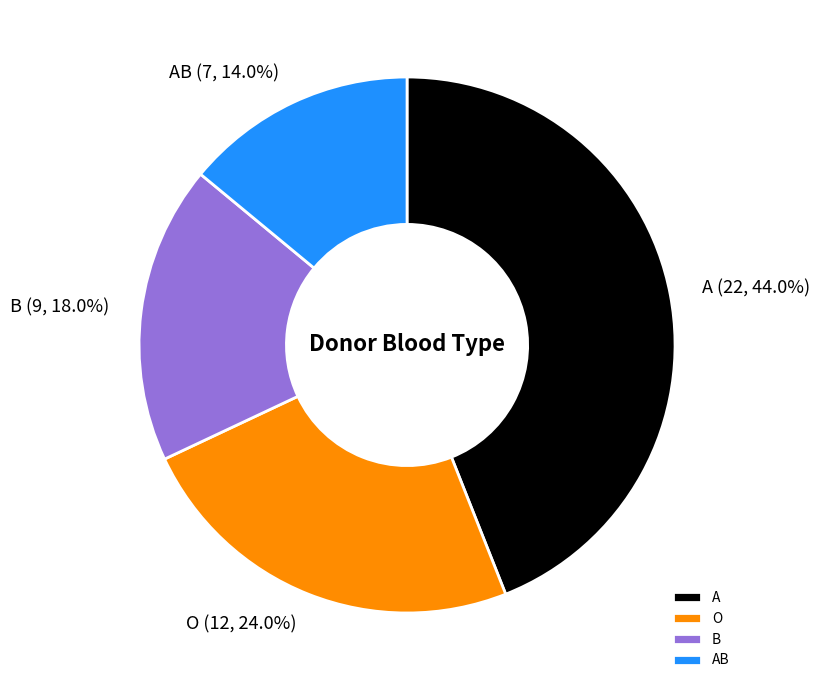

Which slice is the largest?

A